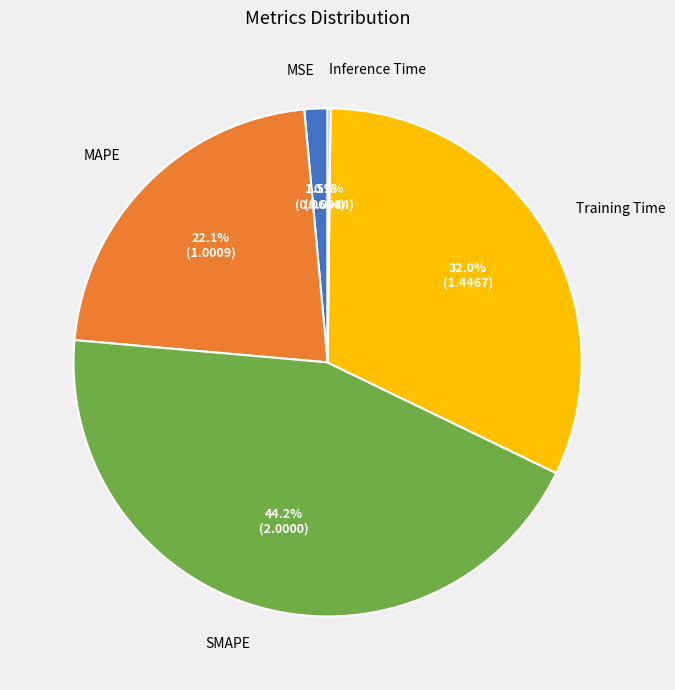

What is the largest slice in the pie chart?

SMAPE